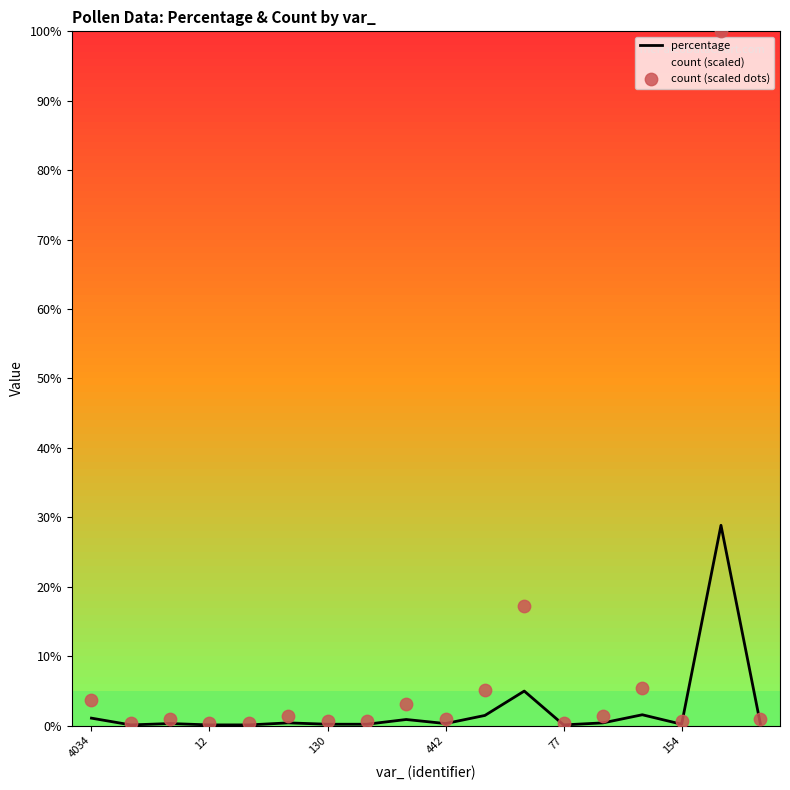

Which series has the largest total across all categories?

count (scaled)